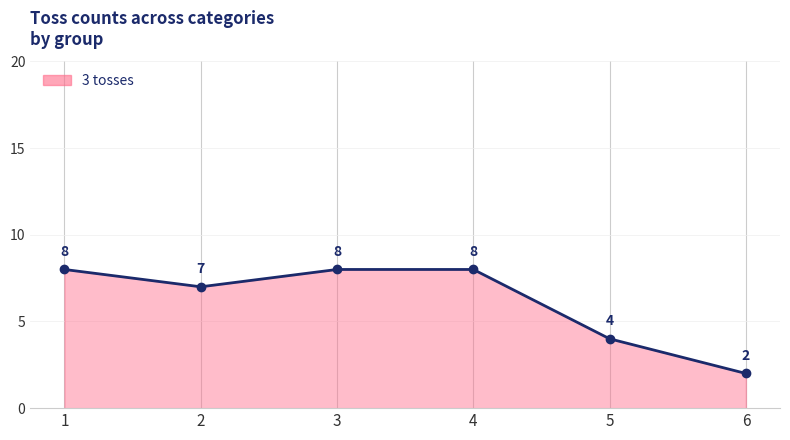

Which label corresponds to the smallest value in the chart?

6